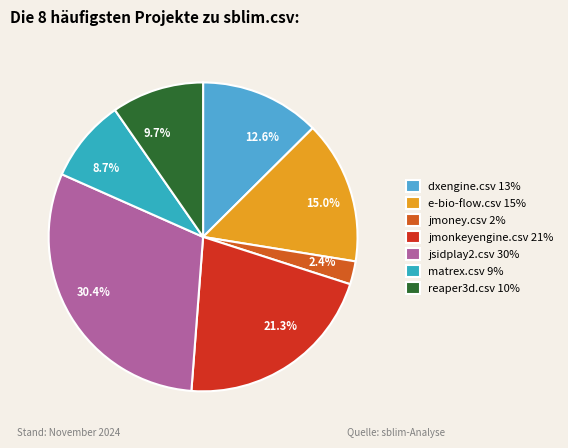

What percentage is NOT represented by 12.6%?

87.4%